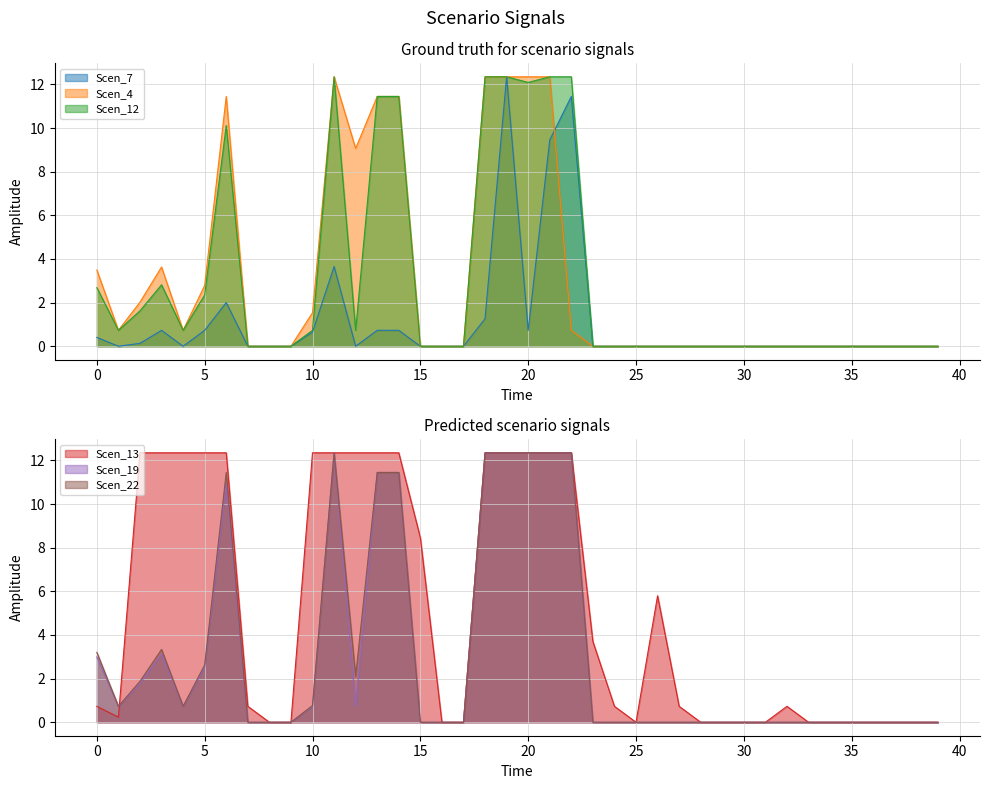

Does the chart display data point markers on the line(s)?

No